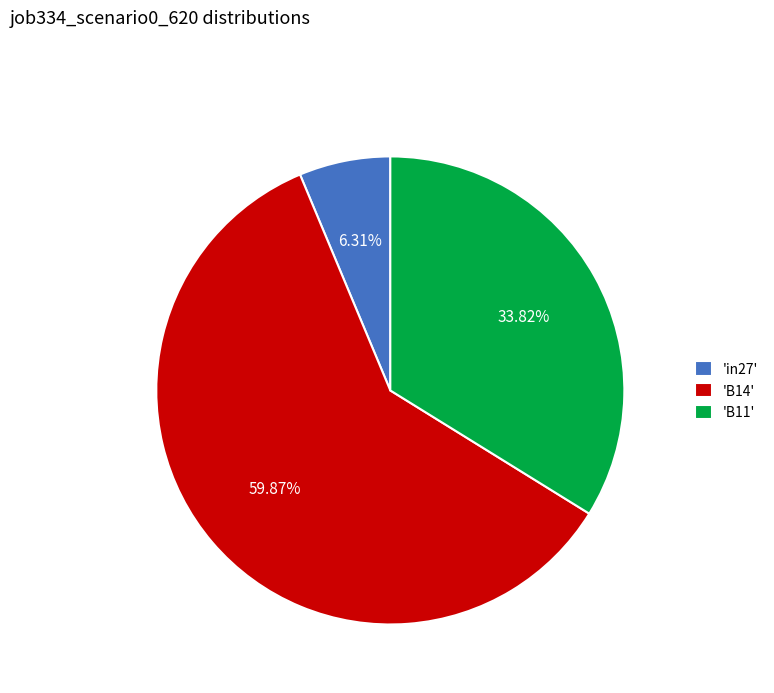

Is the sum of 'in27' and 'B14' greater than half?

Yes